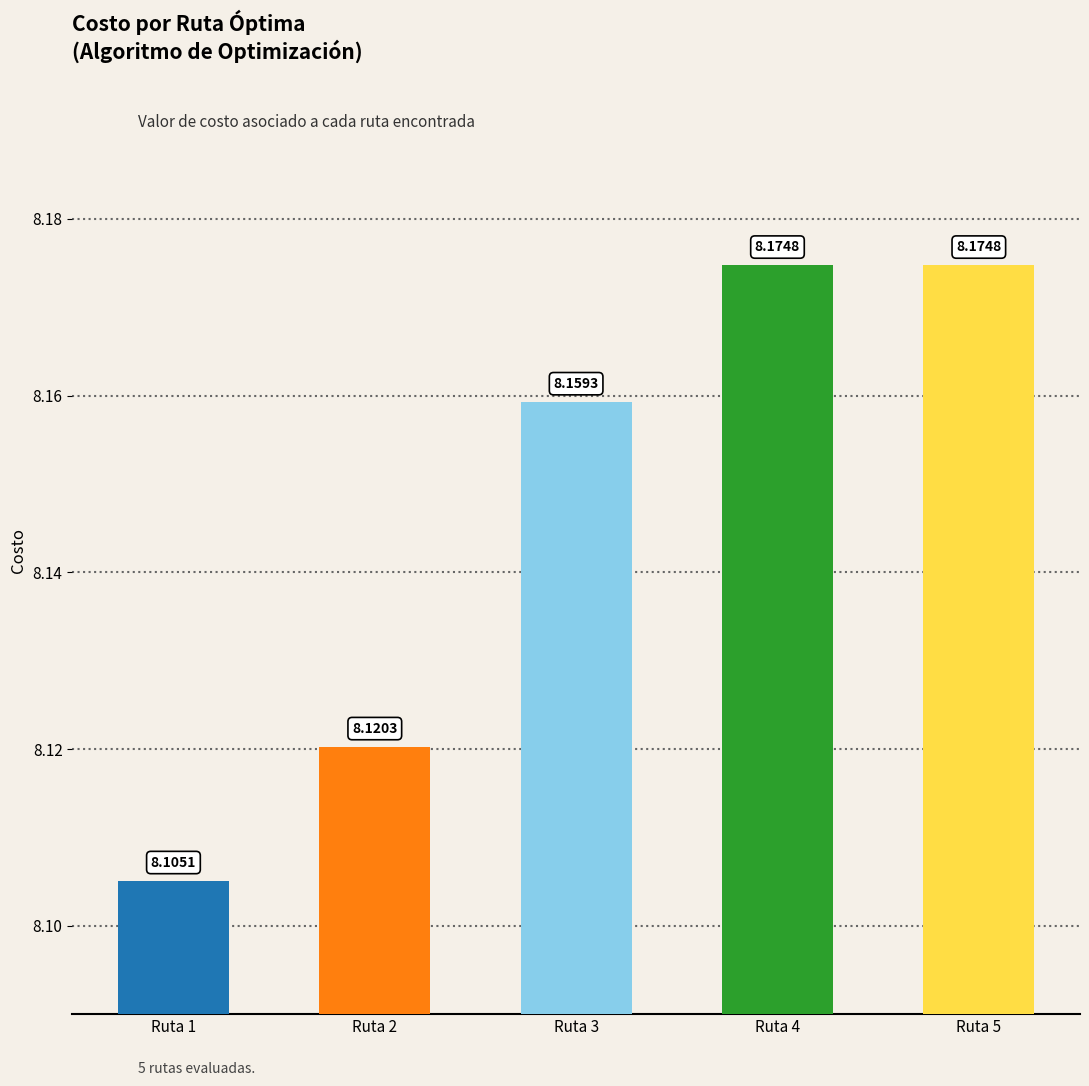

Reading left to right, extract all data points from this chart.

Ruta 1=8.1	Ruta 2=8.1	Ruta 3=8.2	Ruta 4=8.2	Ruta 5=8.2